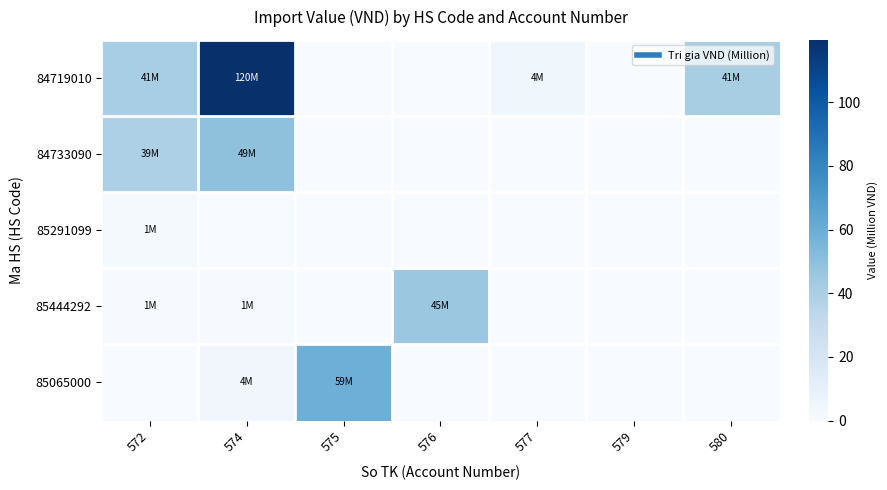

What is the spread (max minus min) of values at 574?

119.6